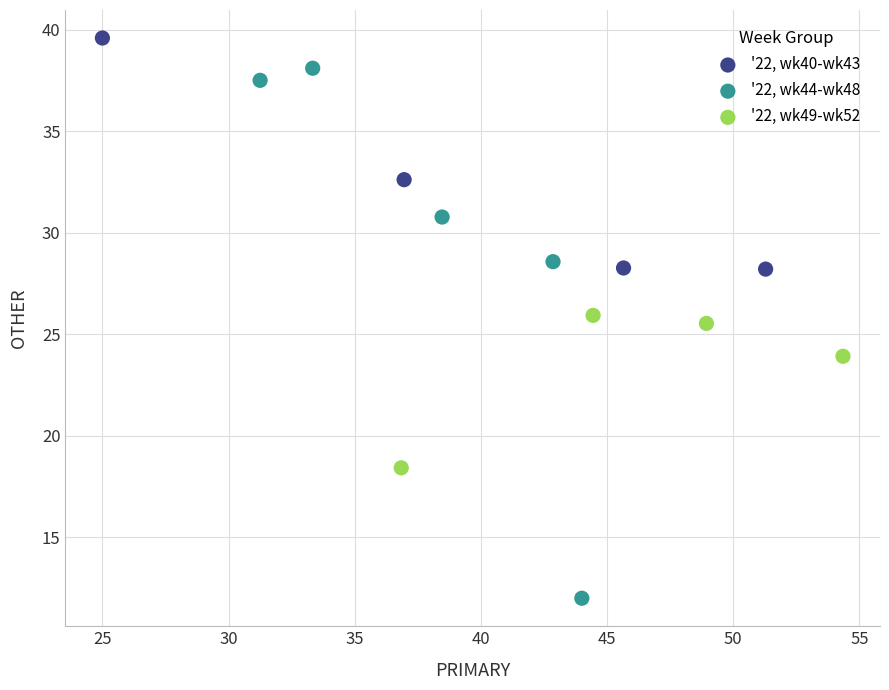

Which series contains the highest Y value?

'22, wk40-wk43